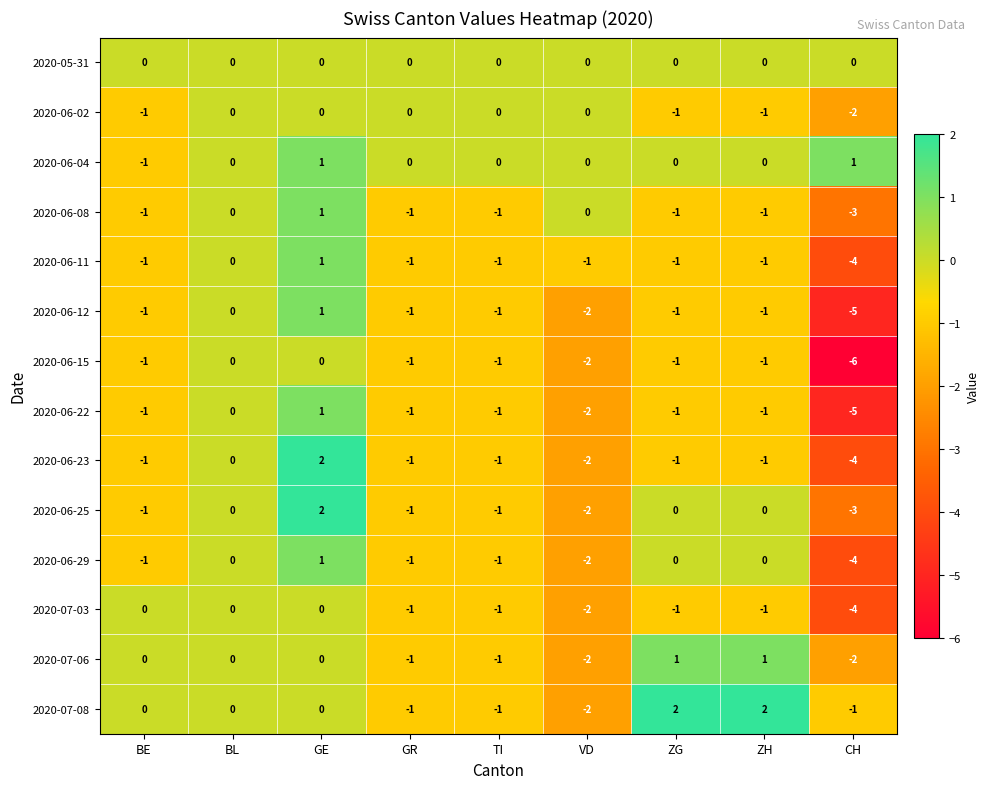

What is the approximate value of 2020-06-25 at CH?

-3